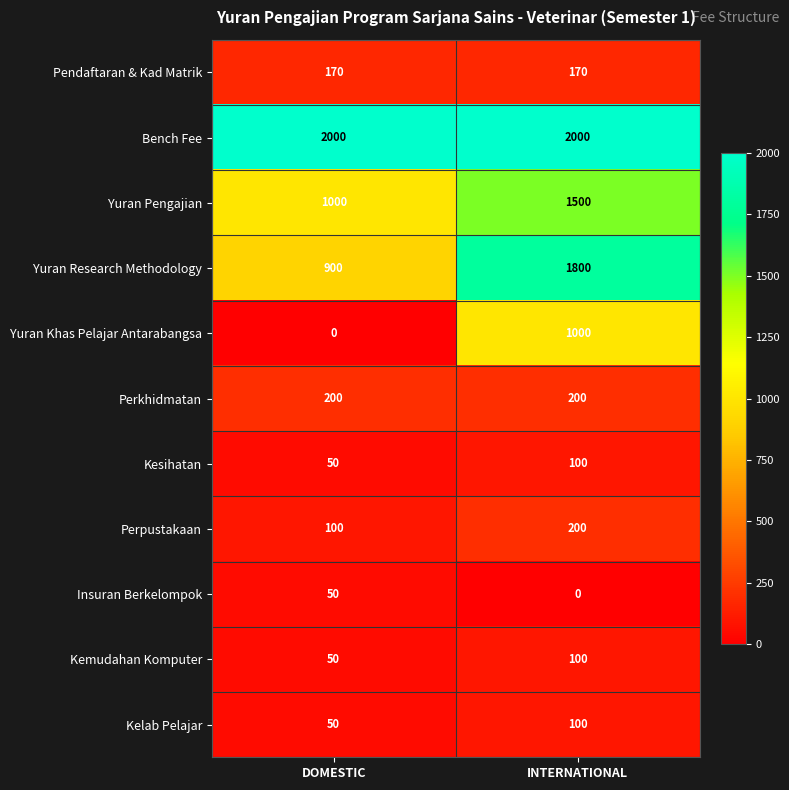

What is the minimum value for Perkhidmatan?

200